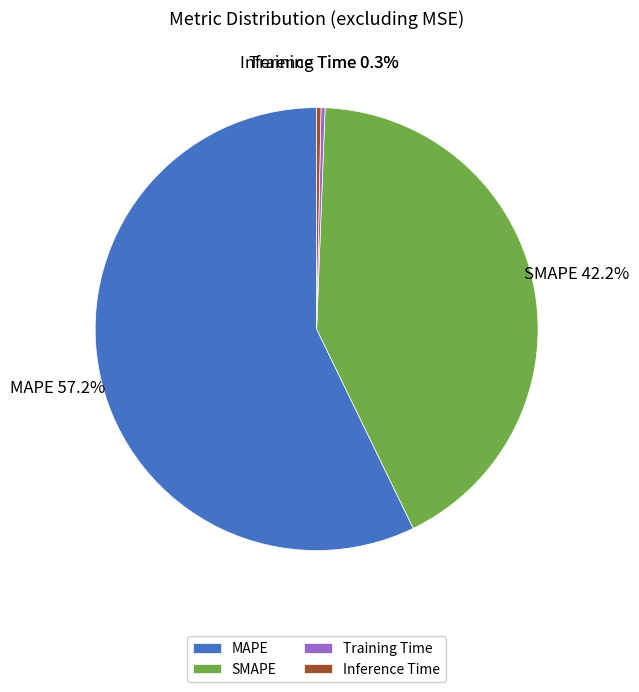

To the nearest percent, what is the combined percentage of SMAPE and MAPE?

99%